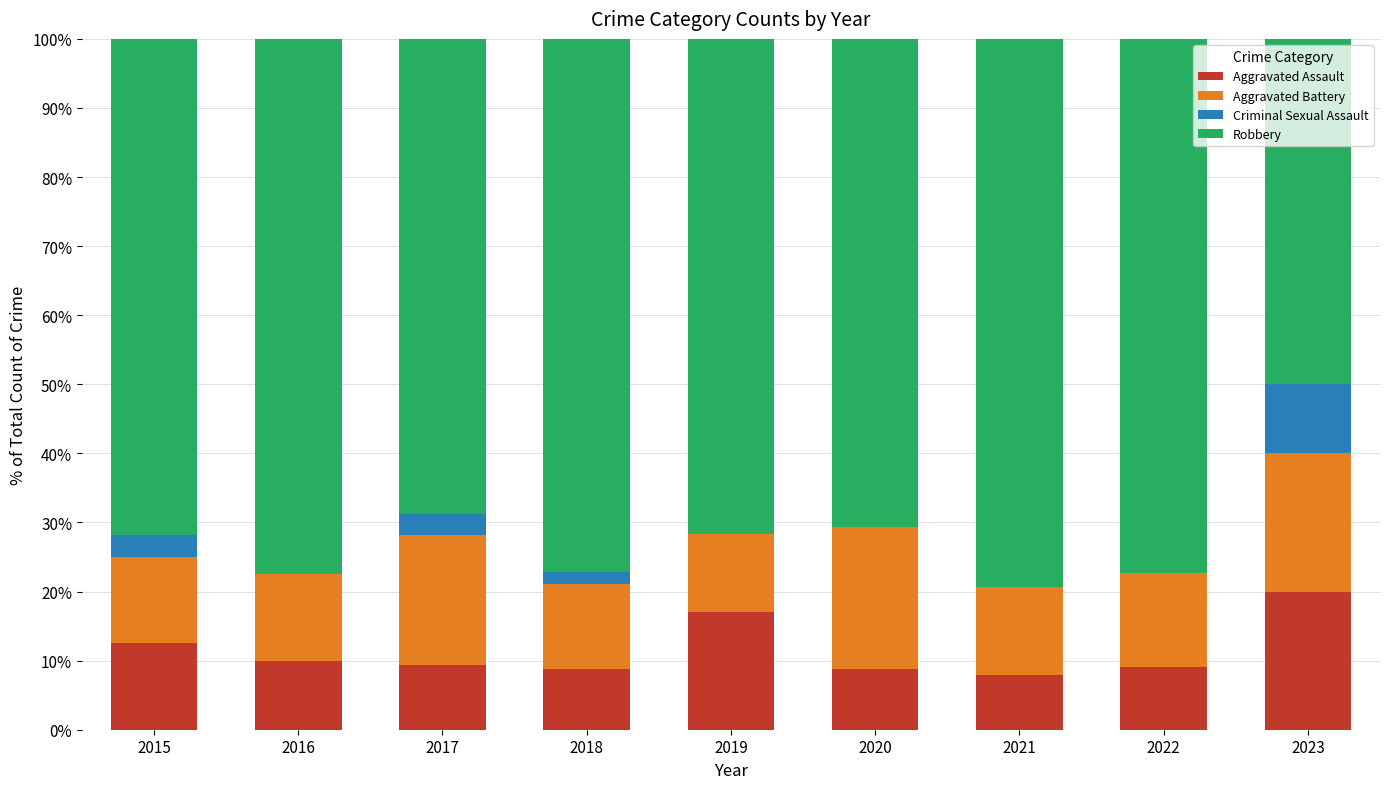

What is the total value across all series at 2015?

100.0